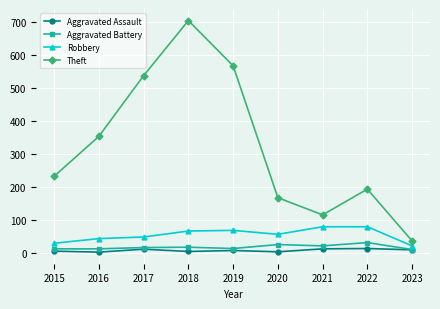

At which category is the sum across all series the highest?

2018